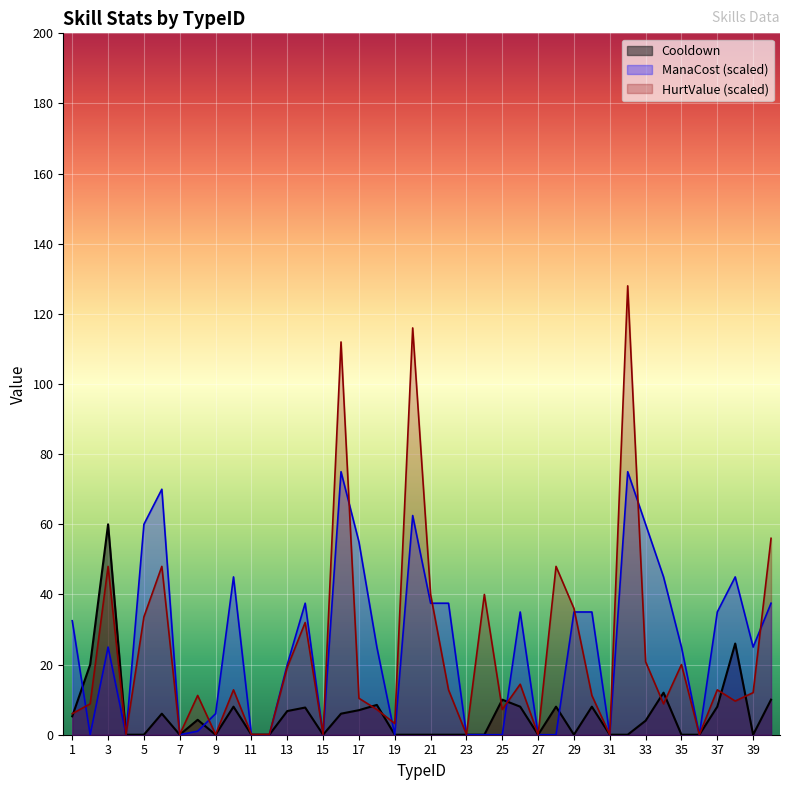

Is it true that HurtValue (scaled) equals 7.2 at 25?

True